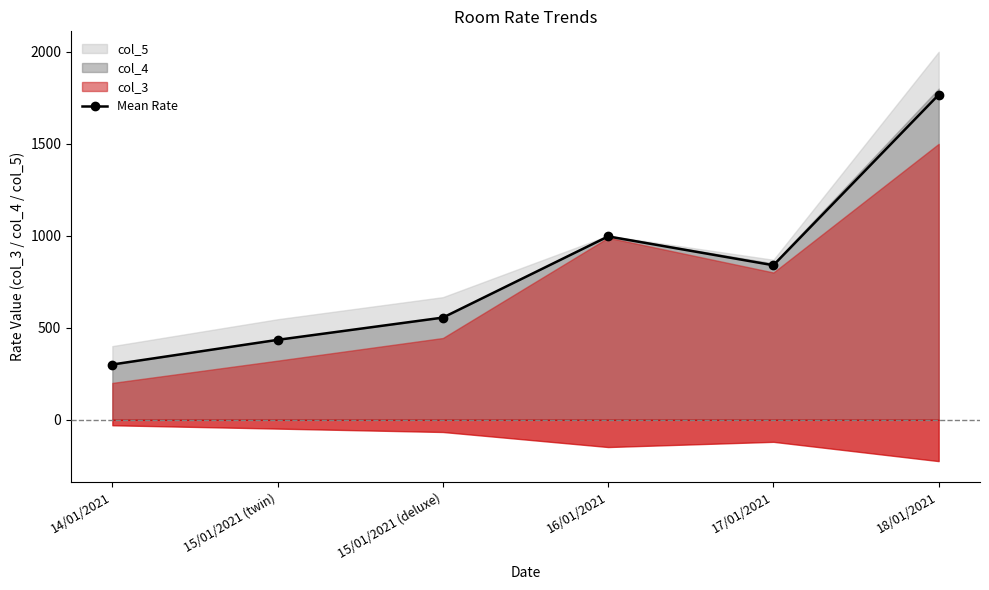

Which has a higher value, 17/01/2021 or 18/01/2021?

18/01/2021